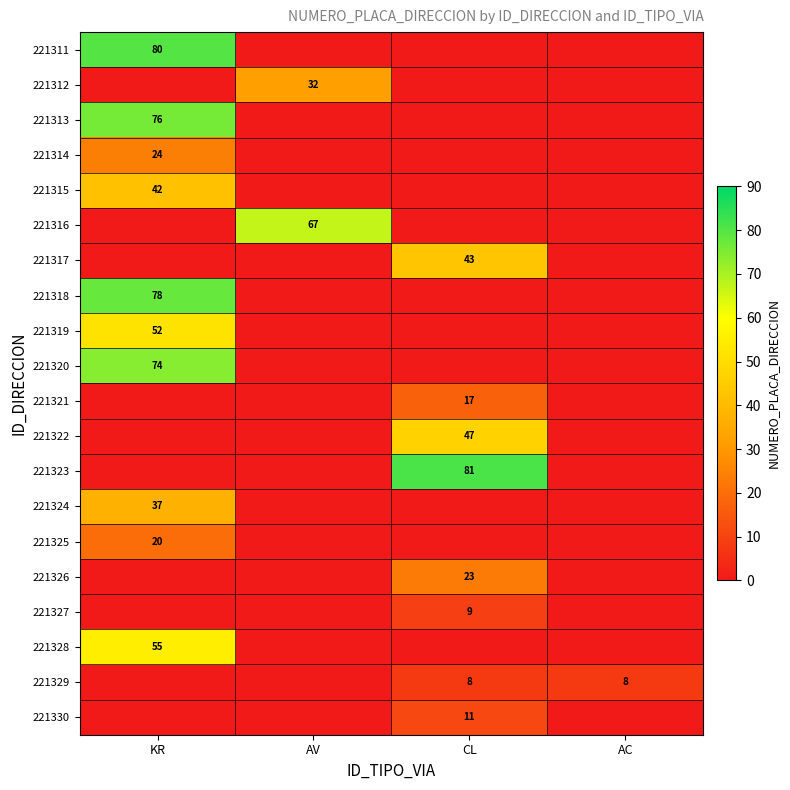

Is the value of 221327 at CL greater than the value of 221321 at CL?

No